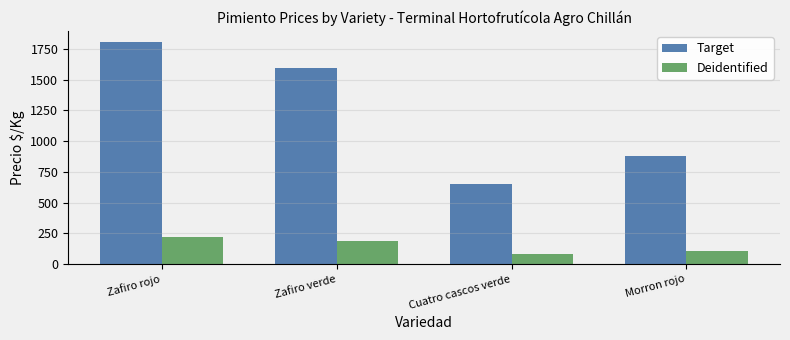

At how many categories does at least one series exceed 1793?

1